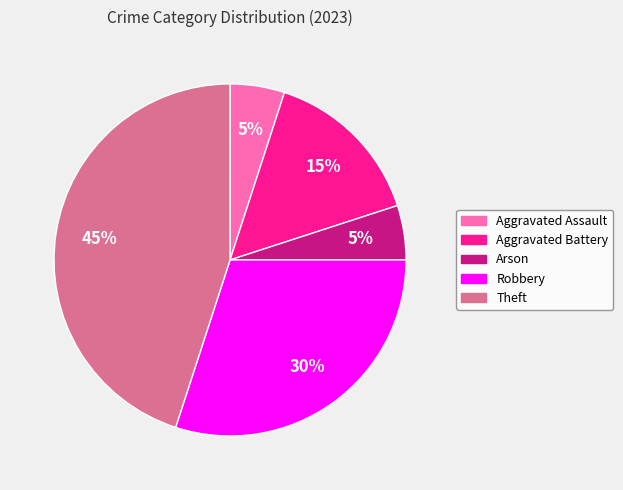

How many slices are in this pie chart?

5